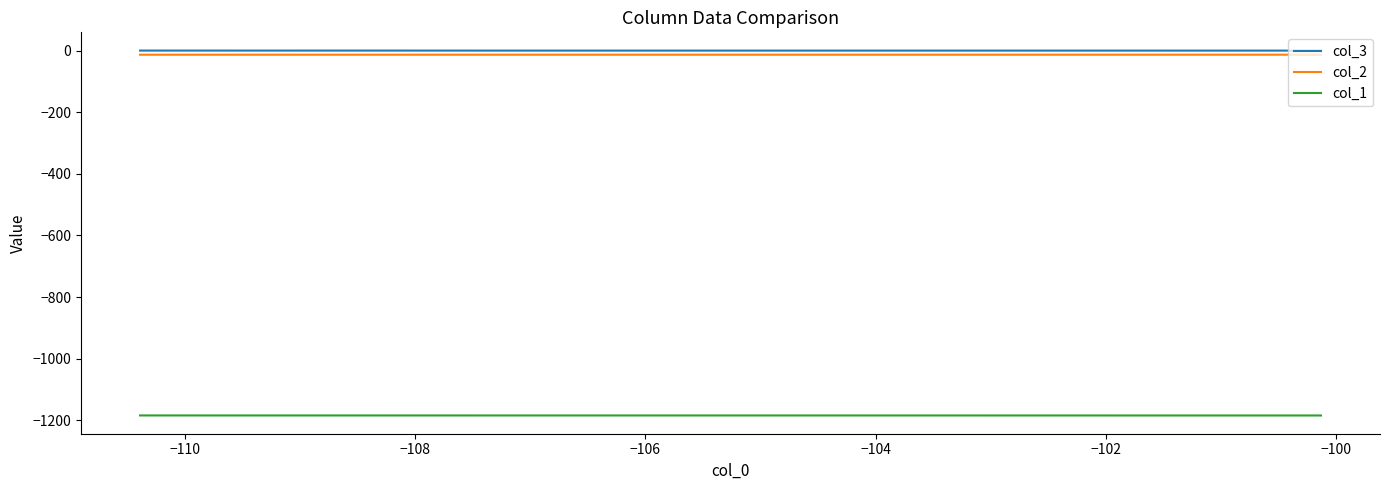

List the series in order of their peak value, highest first.

col_3, col_2, col_1